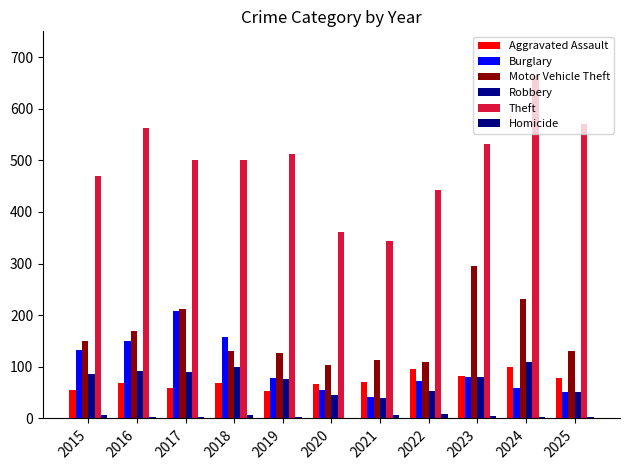

Which series has the largest total across all categories?

Theft